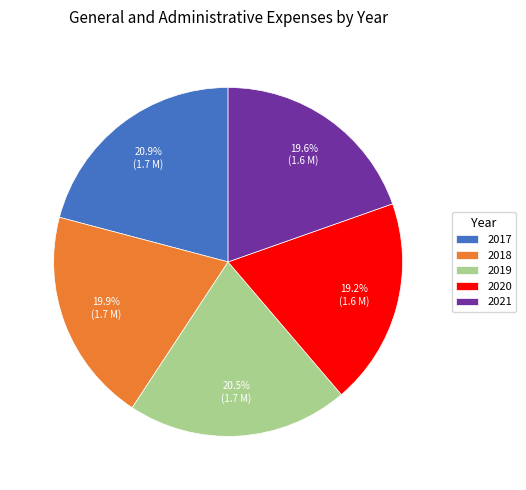

To the nearest percent, what portion does 2021 represent?

20%